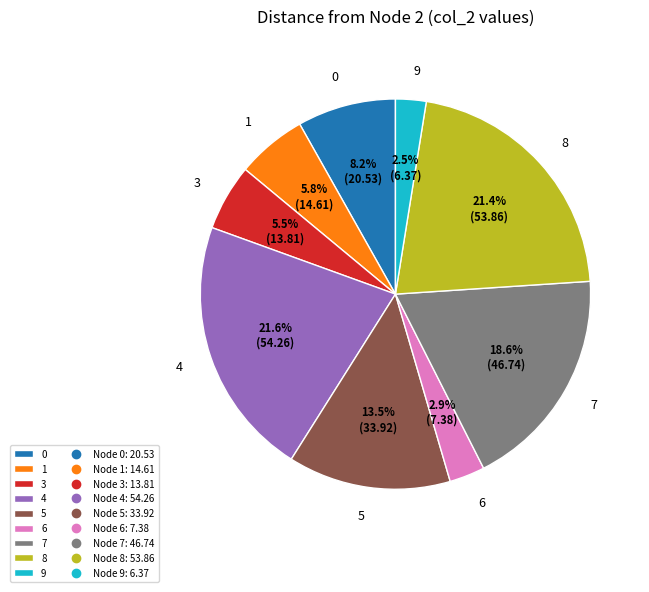

Count the number of slices in the pie.

9